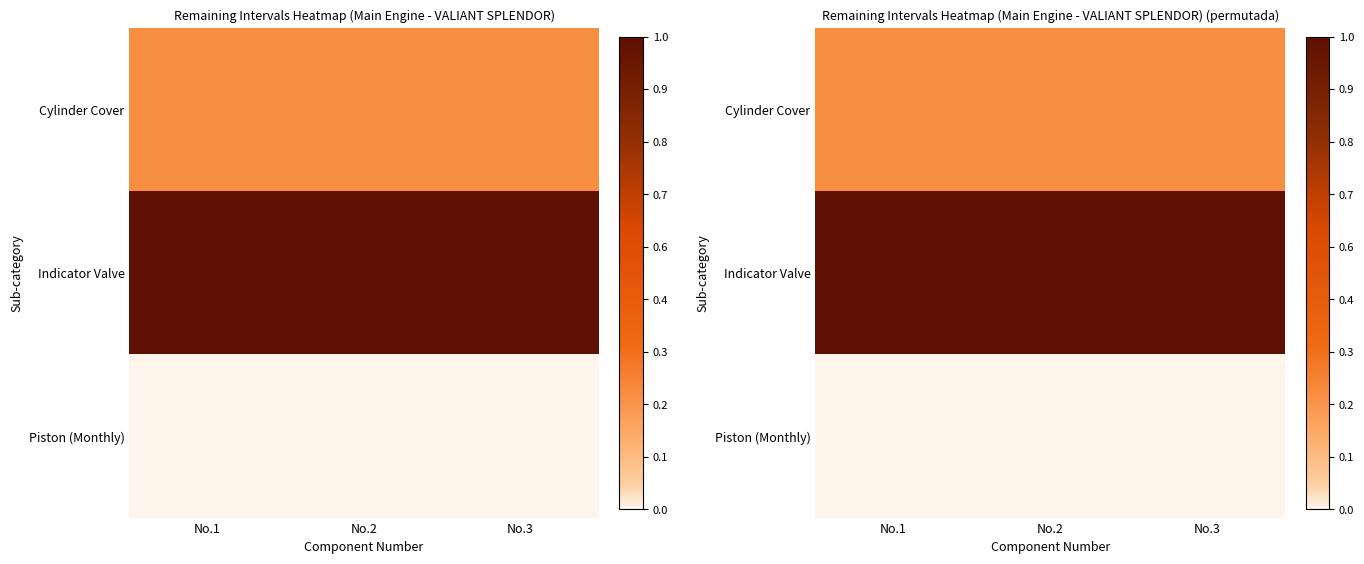

Rank the series at No.1 from lowest to highest value.

Piston (Monthly), Cylinder Cover, Indicator Valve